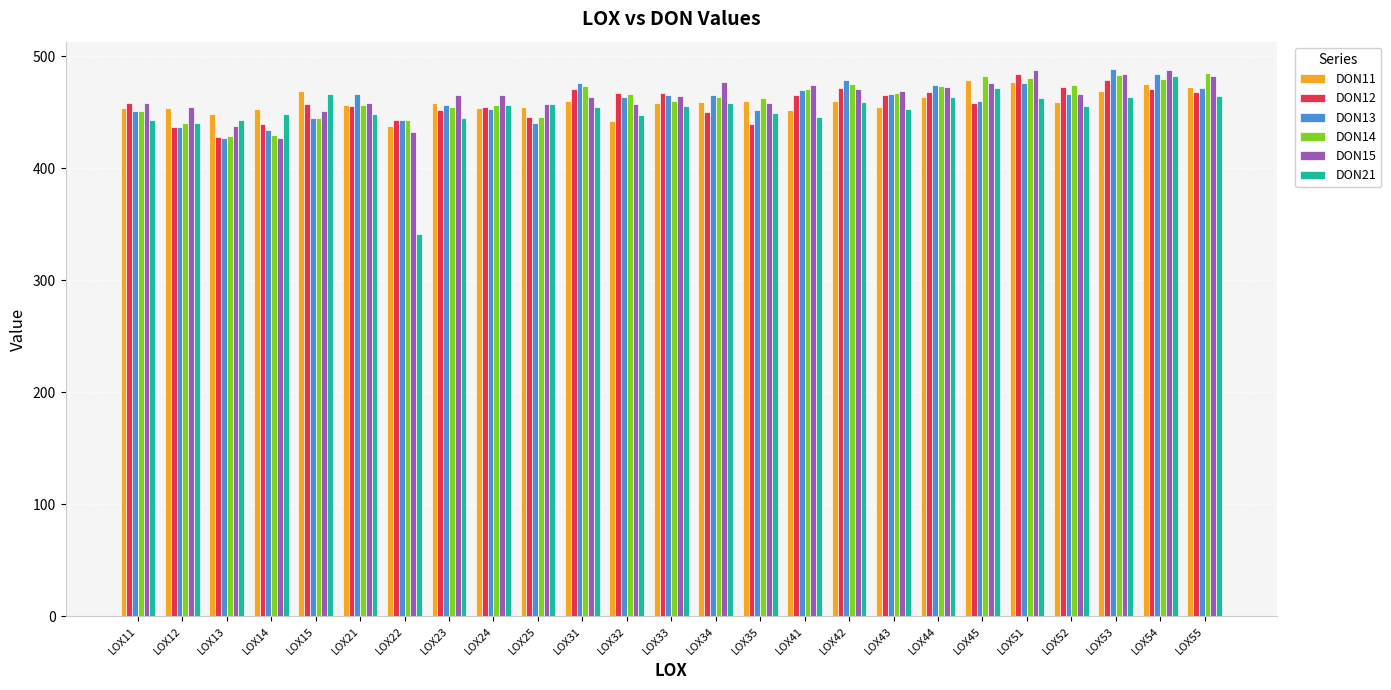

What is the difference between the second highest and minimum values in the DON13 series?

56.7